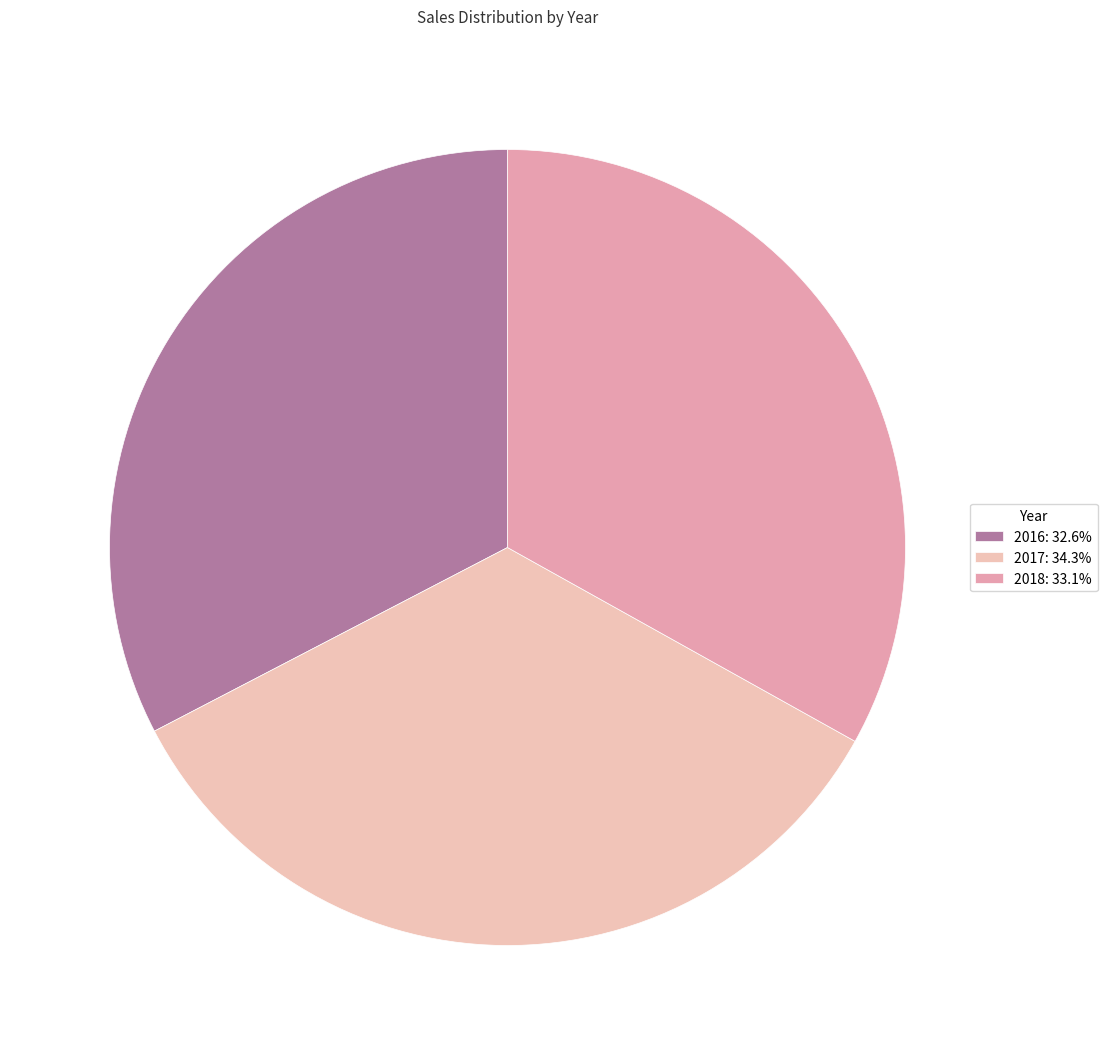

Is it true that 2018 is 33% of the pie?

True